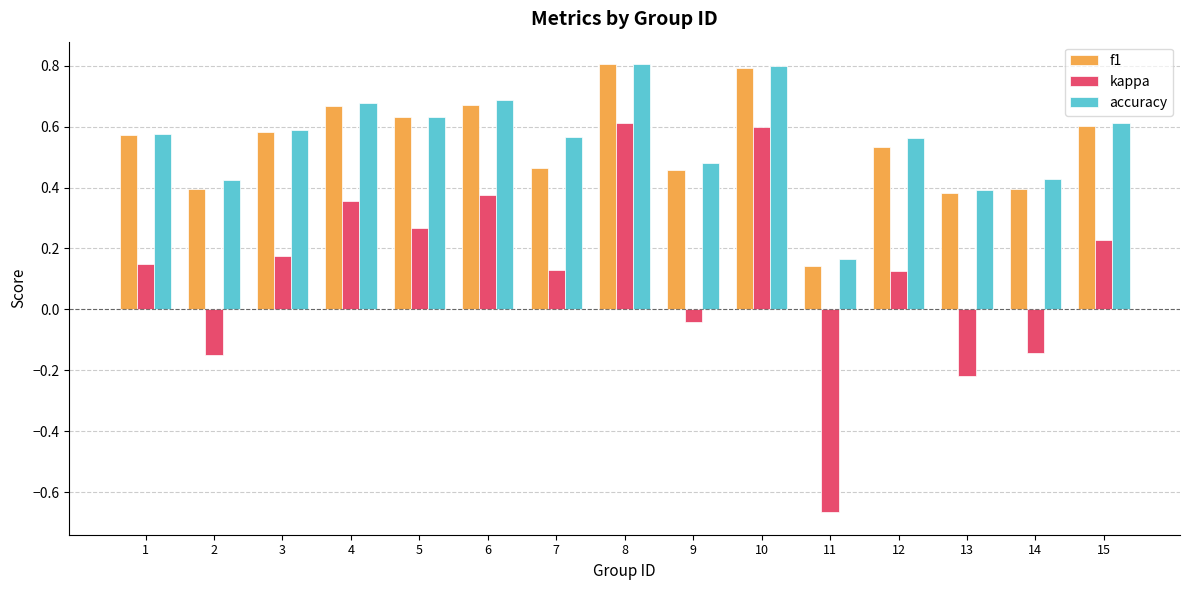

True or false: f1 has a value of 0.4 at 1.

False